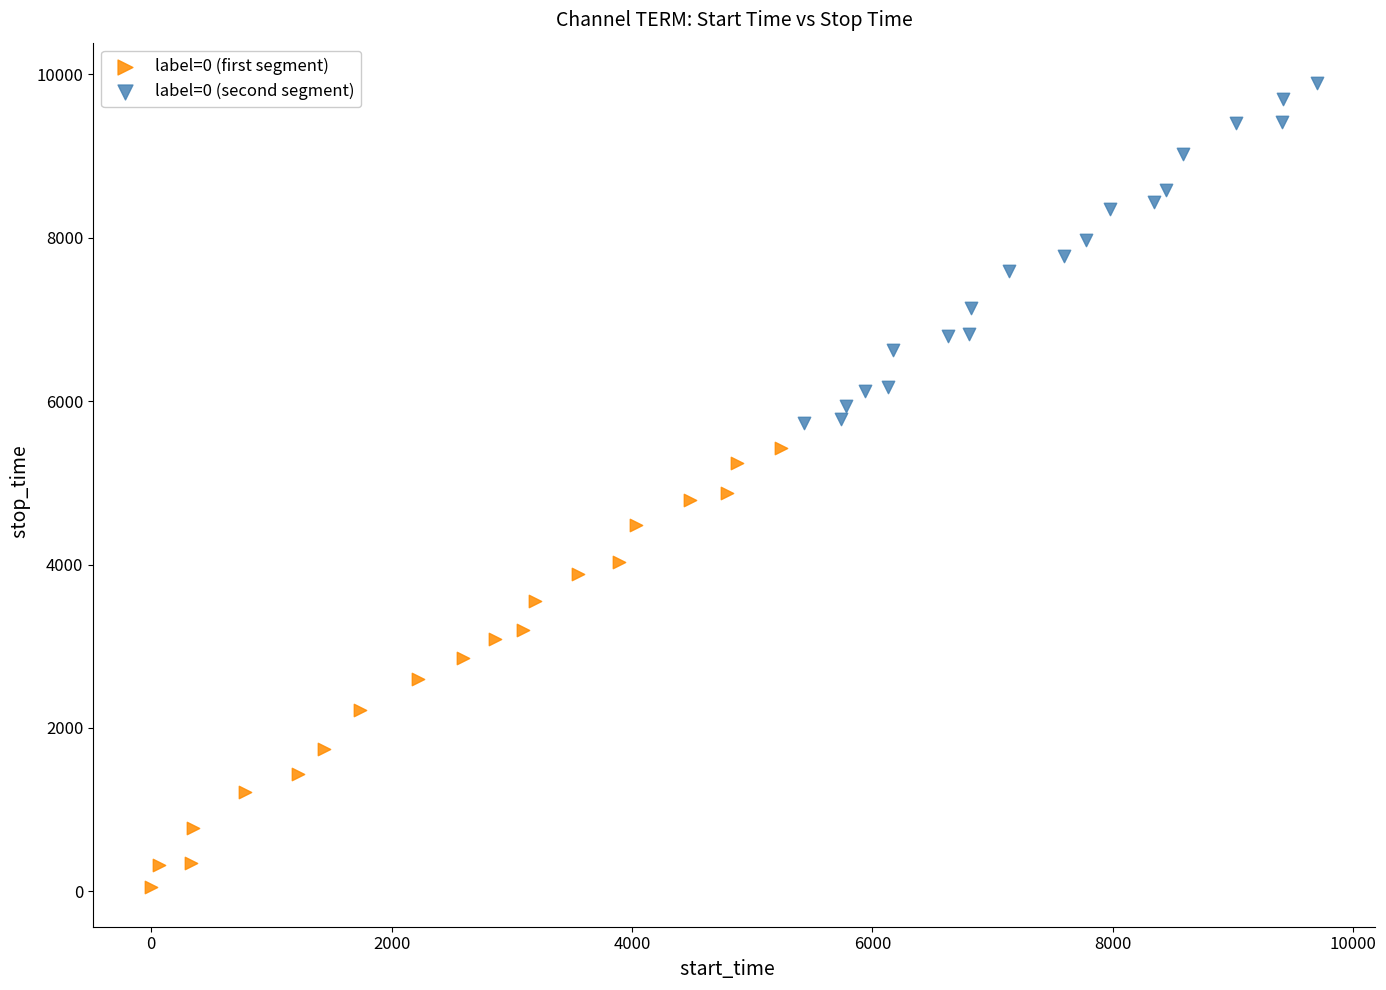

What are all the series names shown in the legend?

label=0 (first segment), label=0 (second segment)